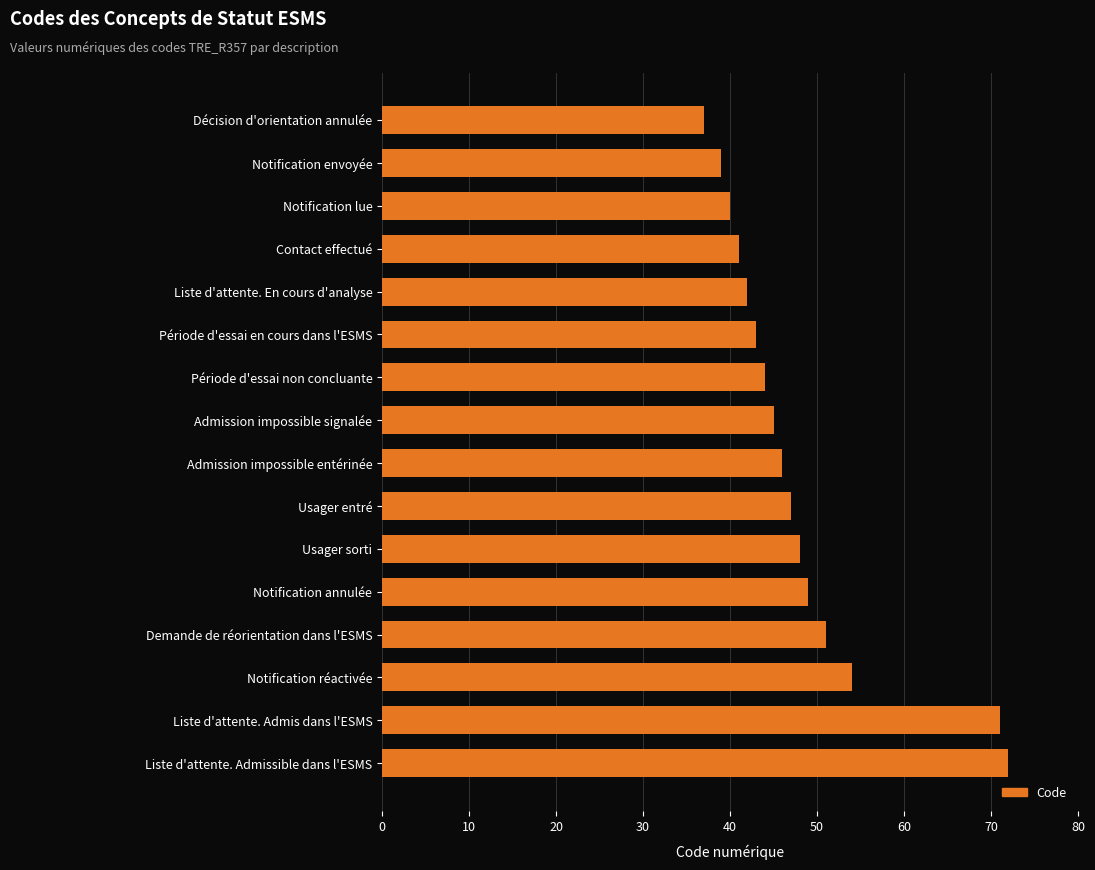

What value does the data have at Liste d'attente. En cours d'analyse, to the nearest 5?

40